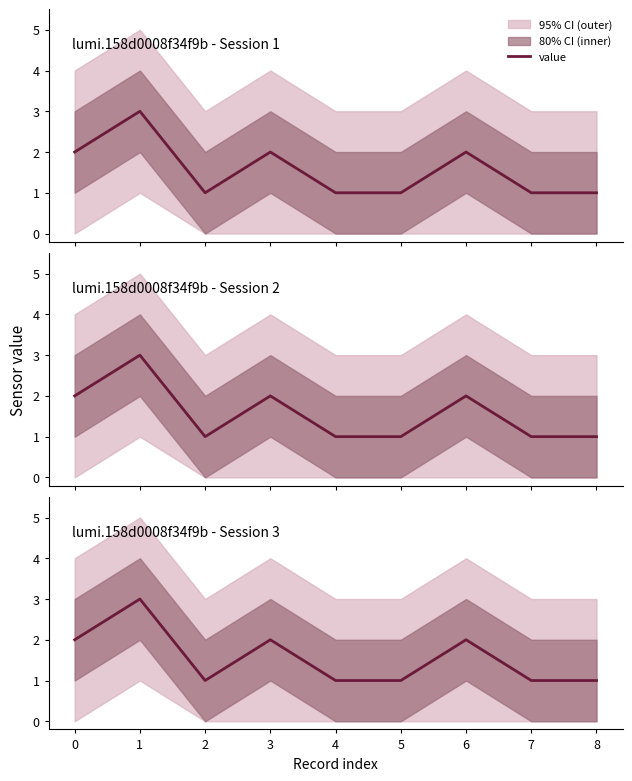

True or false: the data has more than 2 interior local peaks.

True